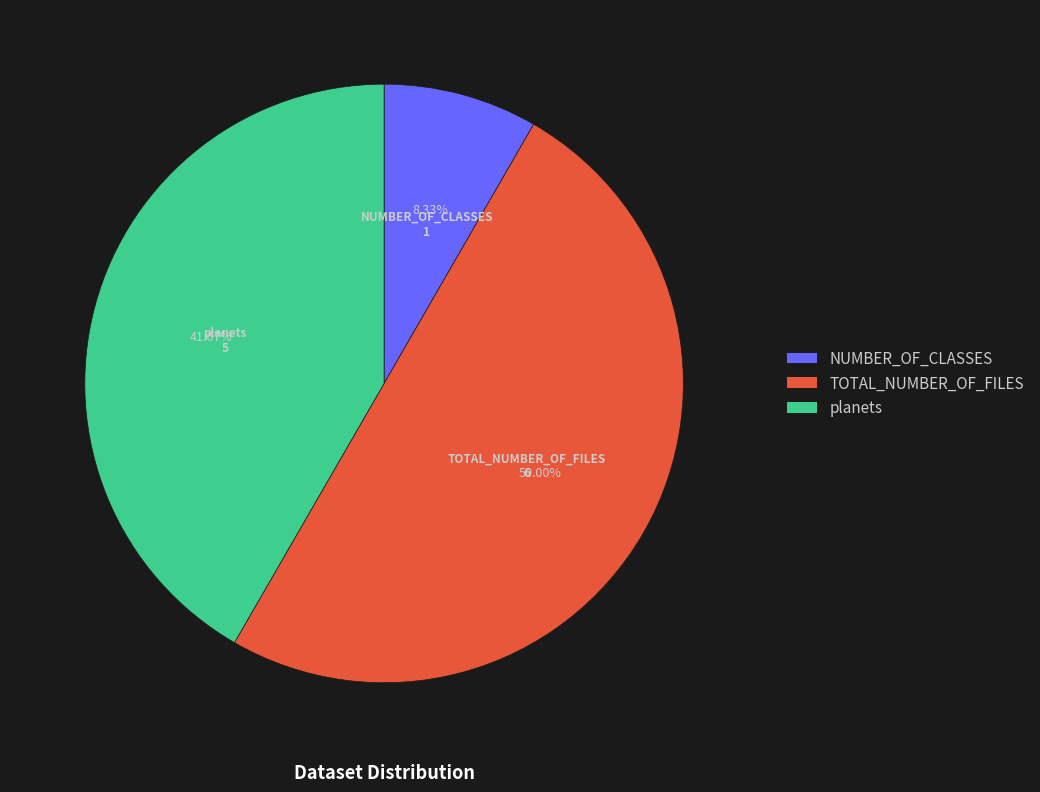

Count the number of slices in the pie.

3